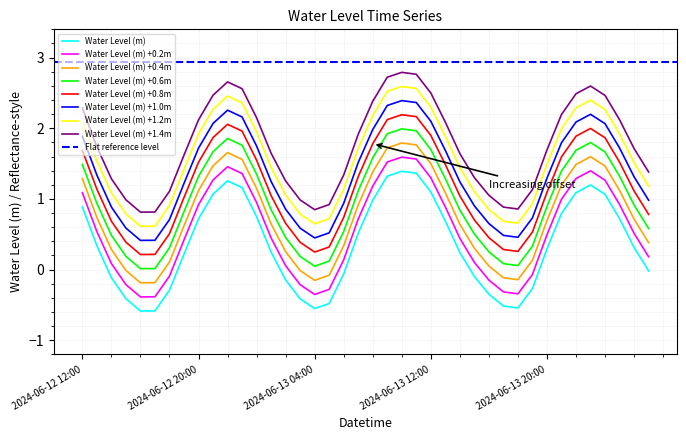

What is the maximum value for Water Level (m) +1.0m?

2.4